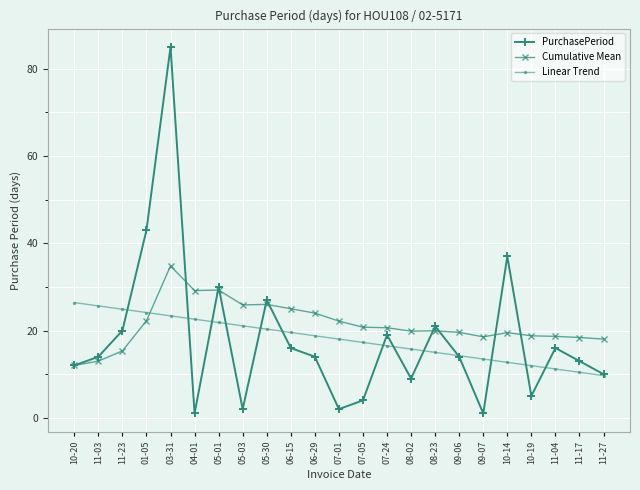

What value does the Cumulative Mean series have at 06-15?

25.0